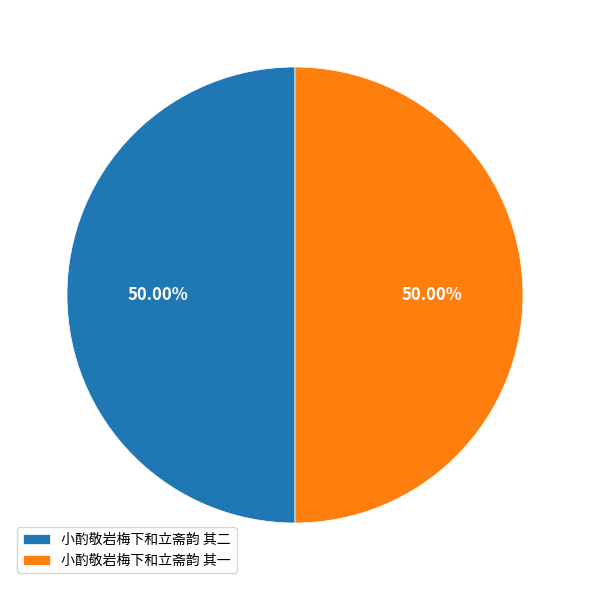

How much of the chart is everything except 小酌敬岩梅下和立斋韵 其一?

50.0%